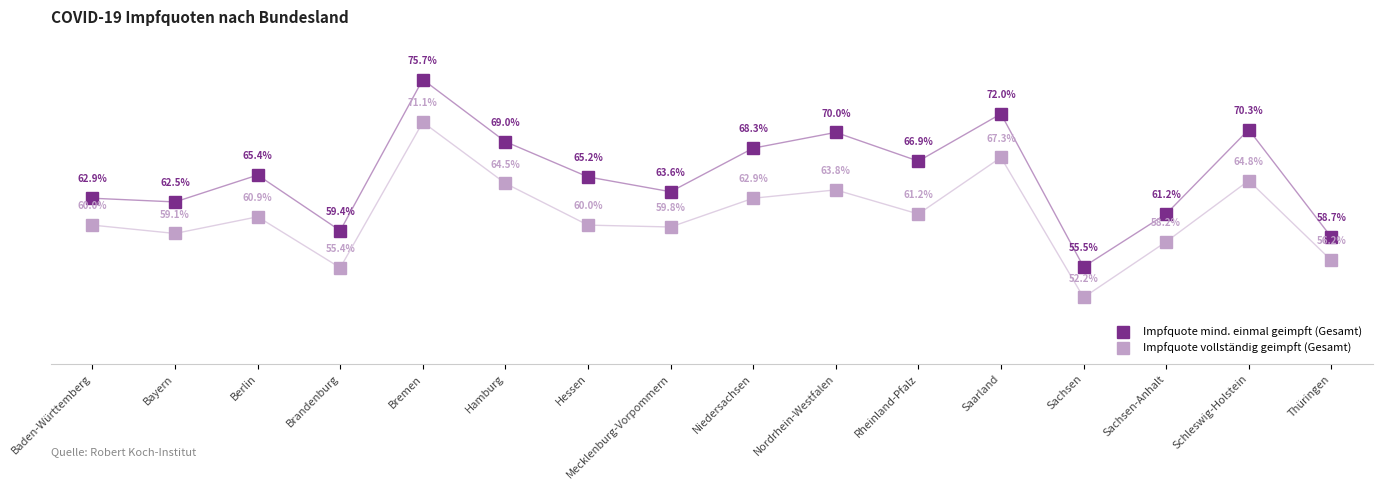

True or false: Impfquote mind. einmal geimpft (Gesamt) and Impfquote vollständig geimpft (Gesamt) cross at least once.

False